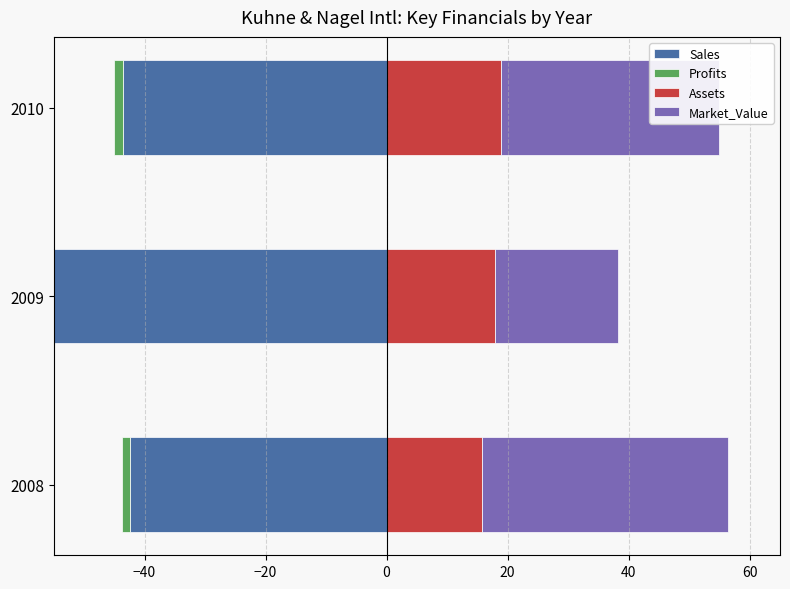

Reading left to right, transcribe all the data shown in this chart.

Sales: -42.3	-59.8	-43.6
Profits: -1.3	-1.9	-1.4
Assets: 15.8	18.0	18.9
Market_Value: 40.5	20.3	36.1